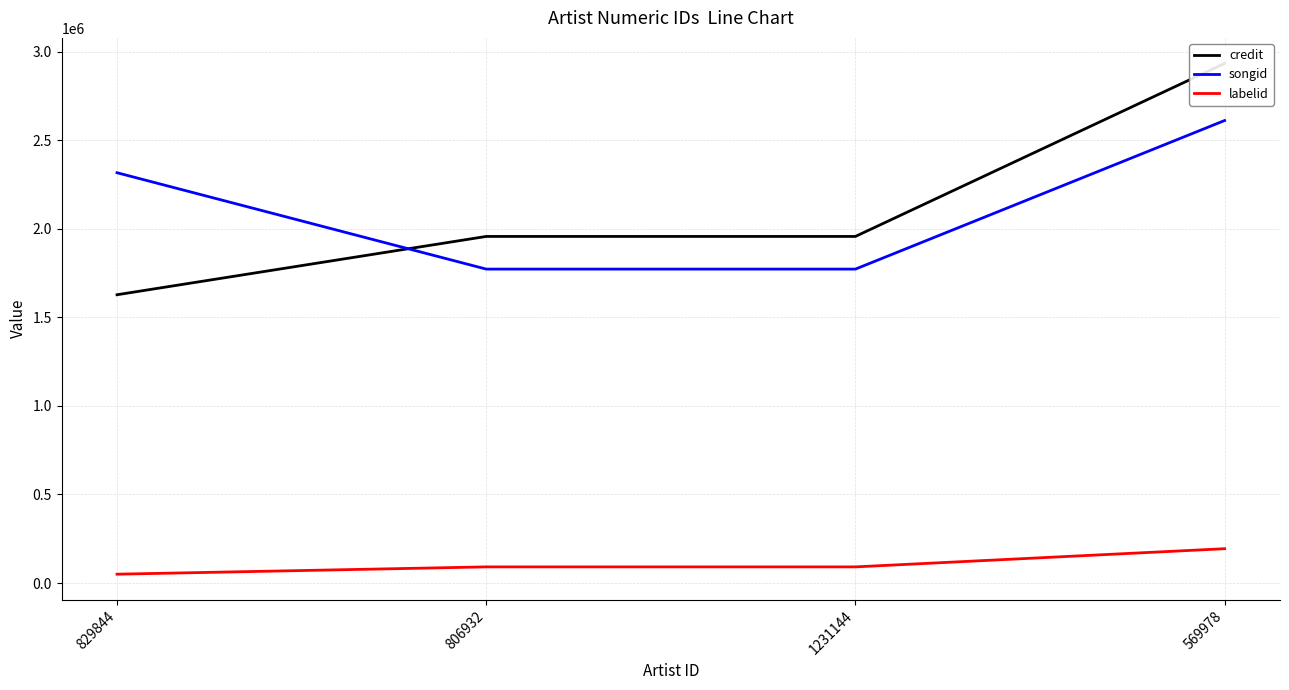

What position from the right is 806932?

3